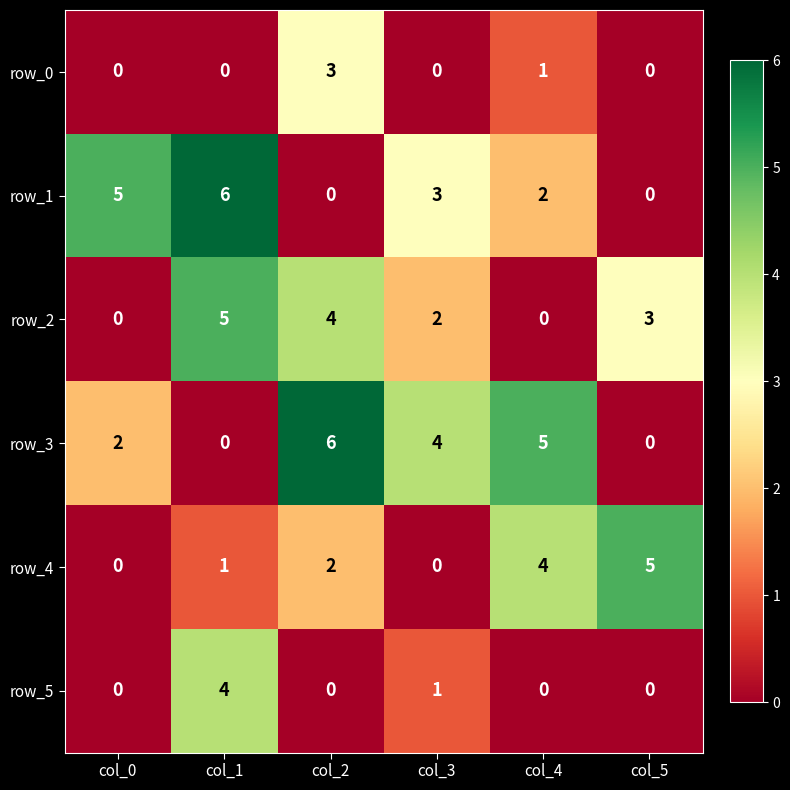

What is the maximum value for row_1?

6